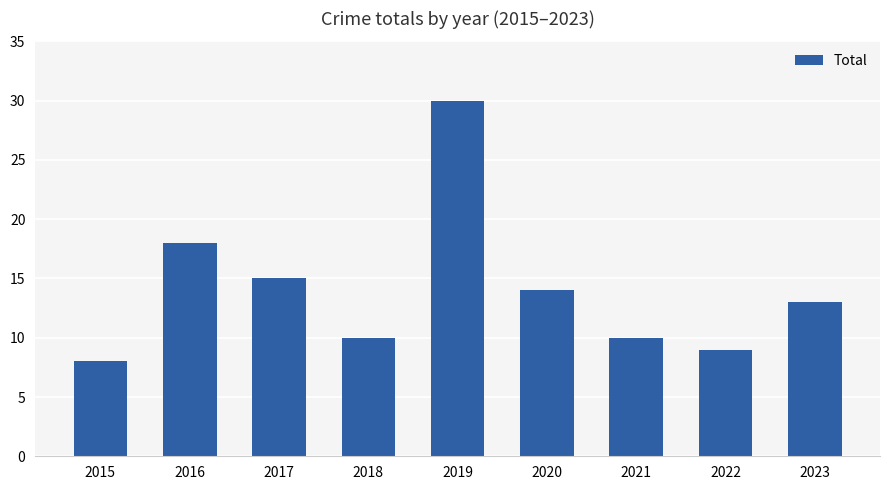

What is the approximate value at 2015, to the nearest 10?

10